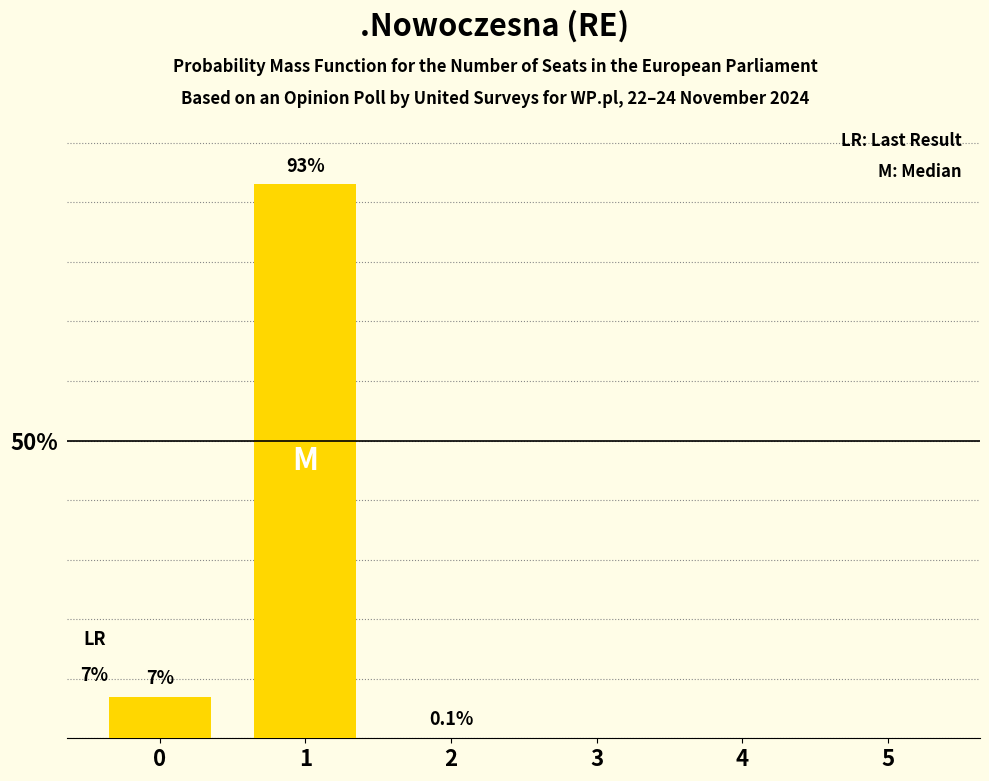

Are the bars horizontal?

No